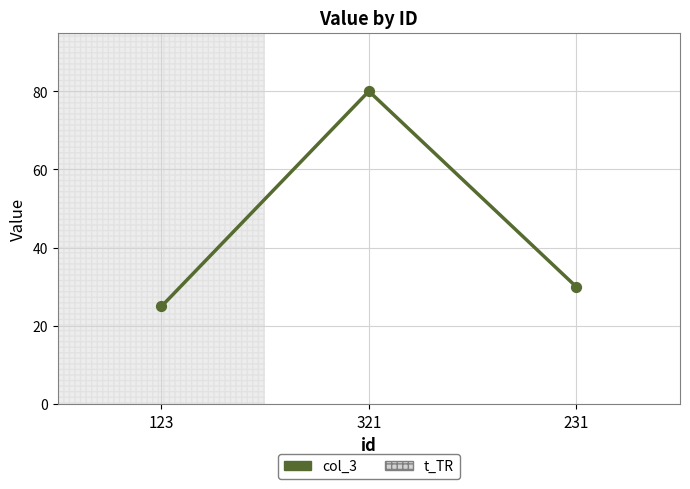

Approximately how many times larger is the value at 231 compared to 321?

0.4